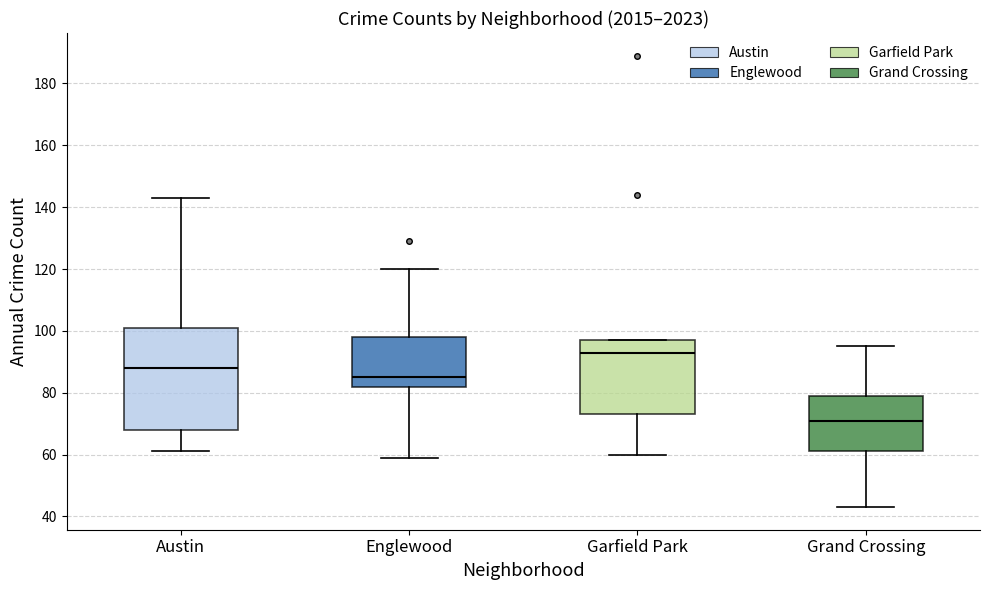

Comparing the boxes themselves (not the whiskers), which one is the tallest?

Austin